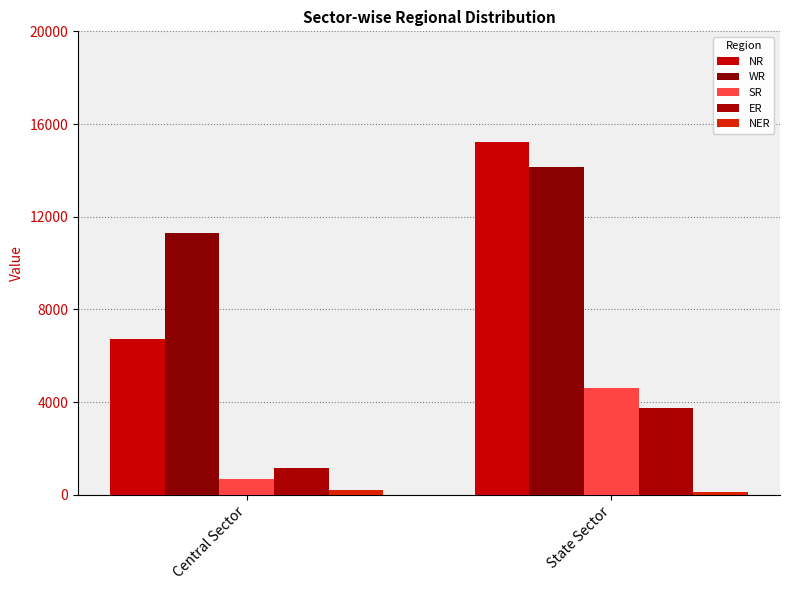

What is the label of the 1st bar from the left?

Central Sector